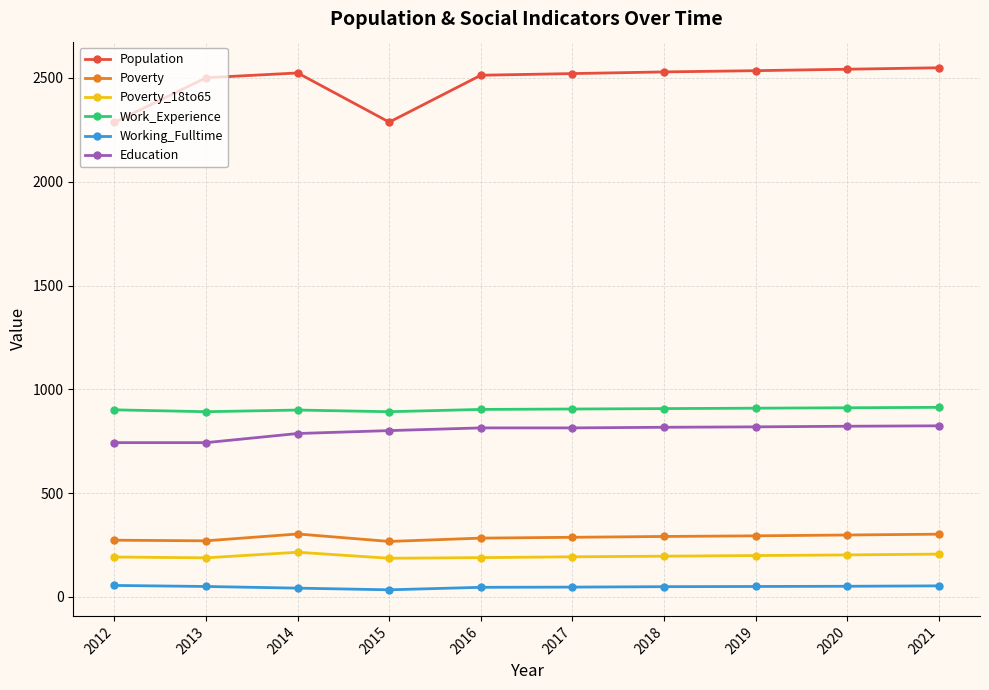

What is the maximum value shown in the chart?

2549